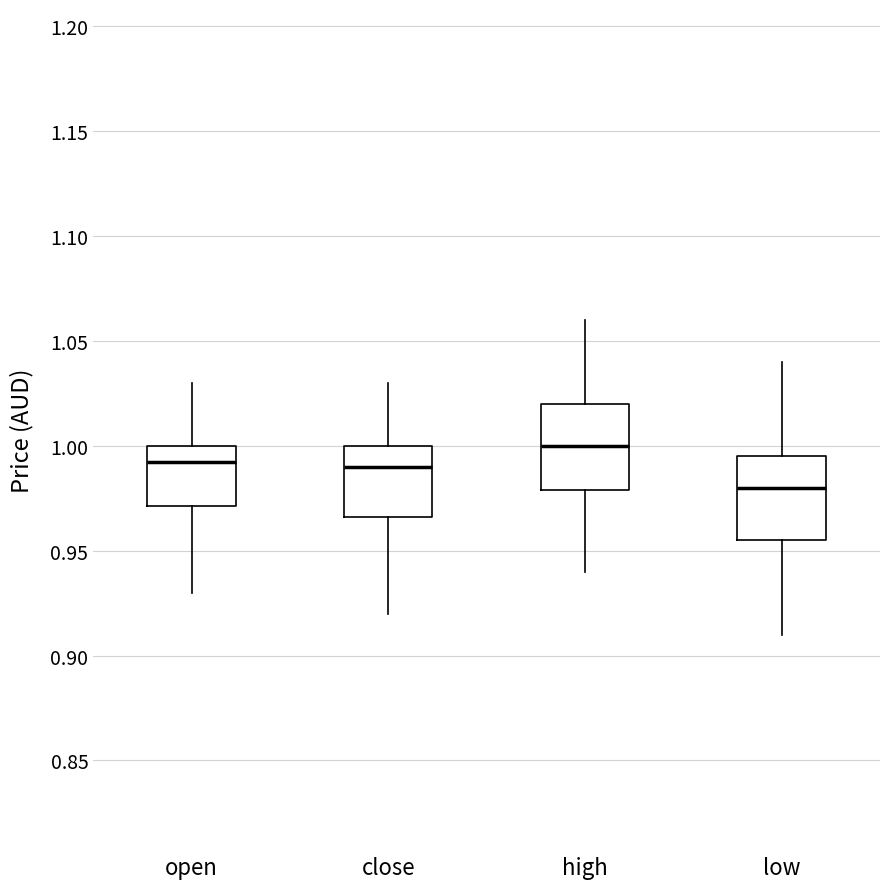

Reading left to right, transcribe this box plot: for each box, give where its median line is, the range the box spans, and where its two whiskers end, as read against the y-axis. The values are not printed on the chart, so give them approximately, as read against the axis.

open: median 0.995, box 0.970 to 1.000, whiskers 0.930 to 1.030
close: median 0.990, box 0.965 to 1.000, whiskers 0.920 to 1.030
high: median 1.000, box 0.980 to 1.020, whiskers 0.940 to 1.060
low: median 0.980, box 0.955 to 0.995, whiskers 0.910 to 1.040